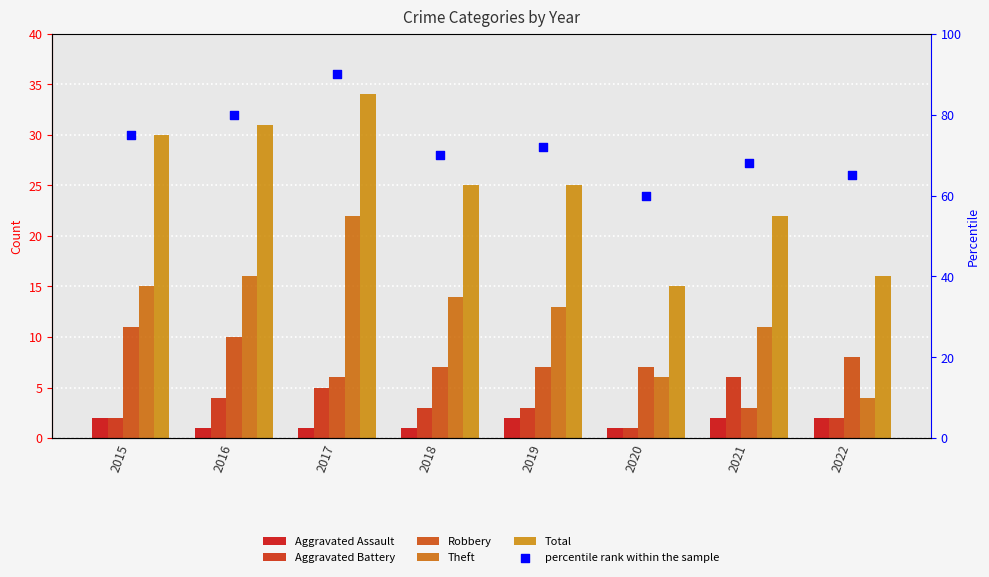

At which category is the sum across all series the highest?

2017